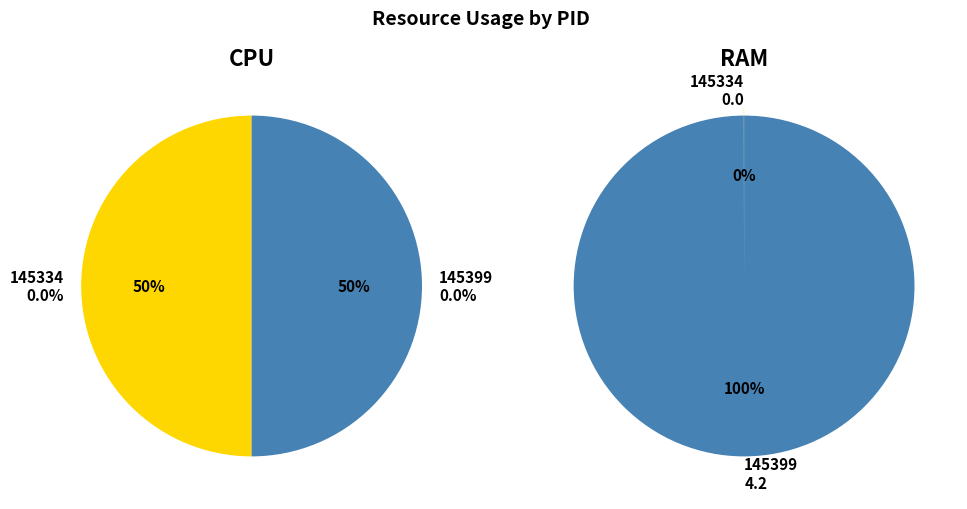

Is it true that 145334 is 14% of the pie?

False